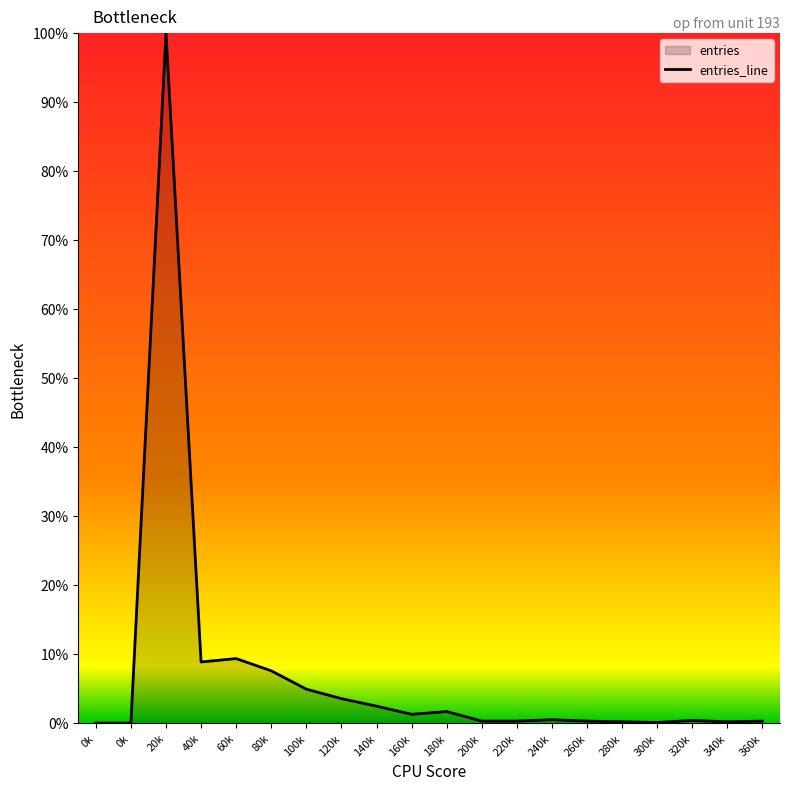

Where is the first local minimum?

40k